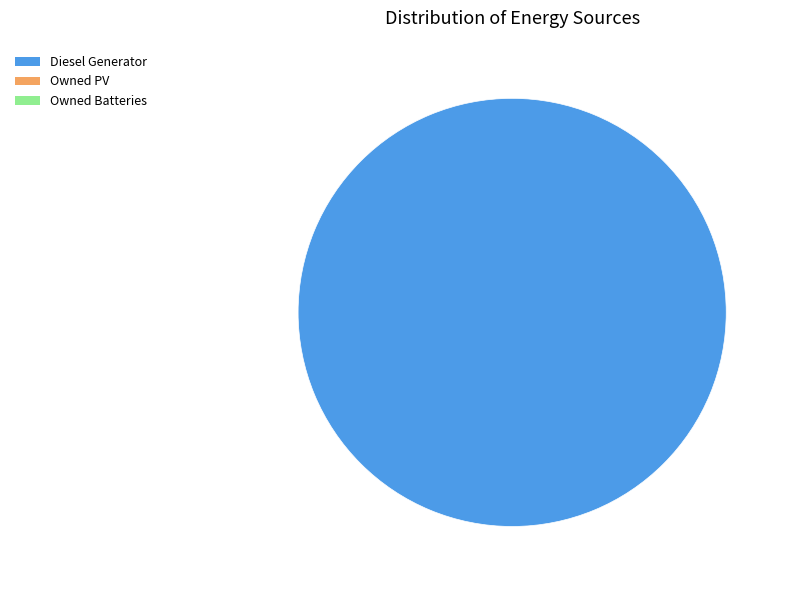

Does any single category account for the majority?

Yes